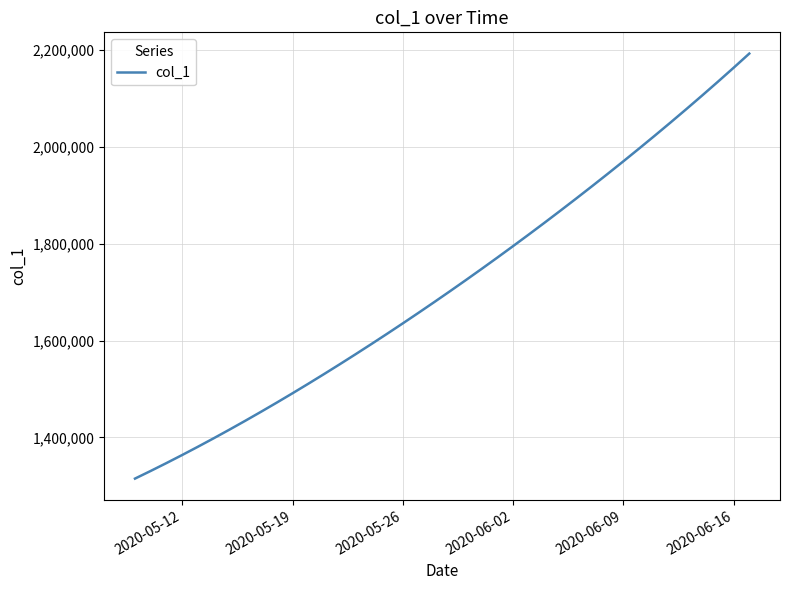

What is the greatest value displayed?

2192240.8